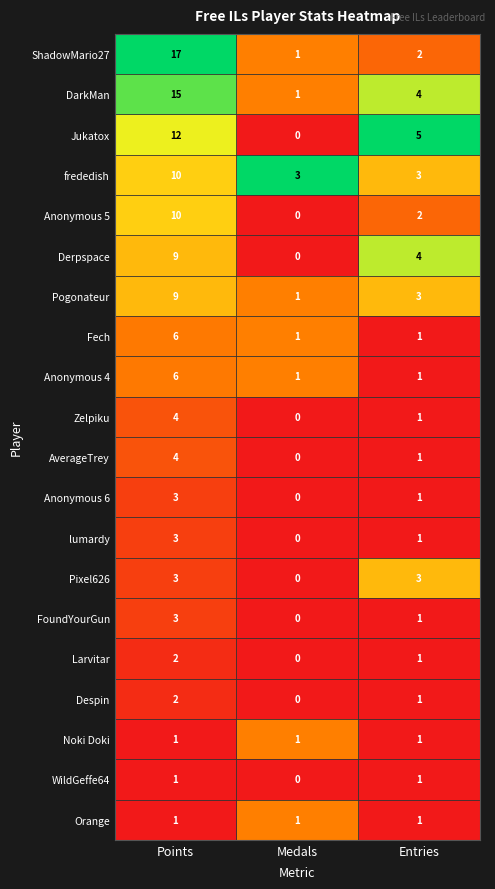

What is the average value of the frededish series?

5